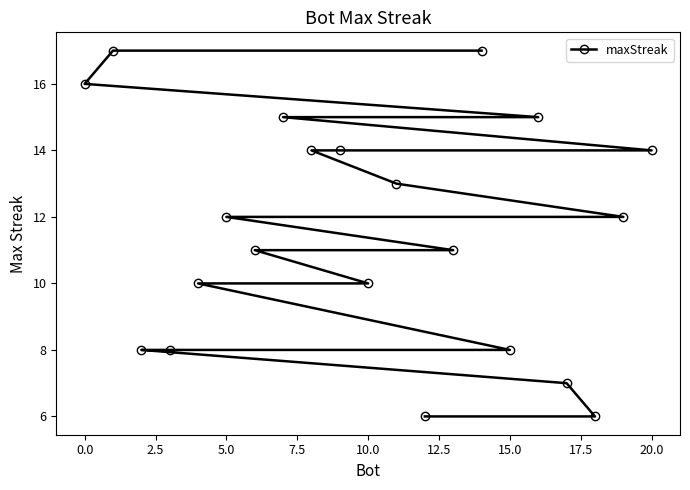

What is the maximum value shown in the chart?

17